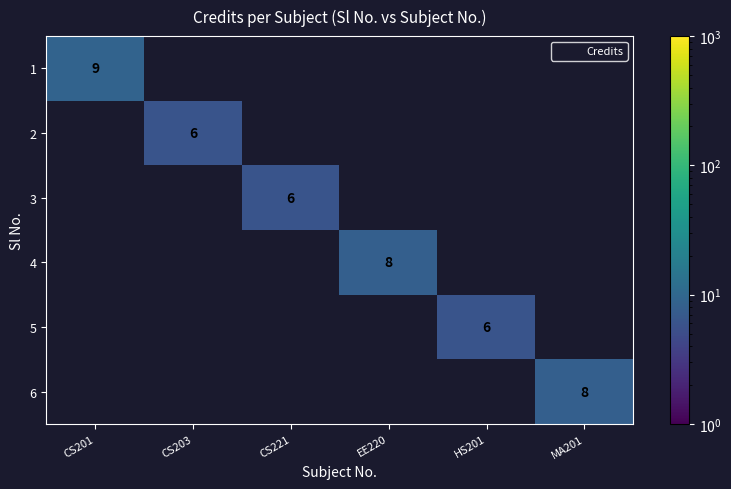

What is the greatest value displayed?

9.0